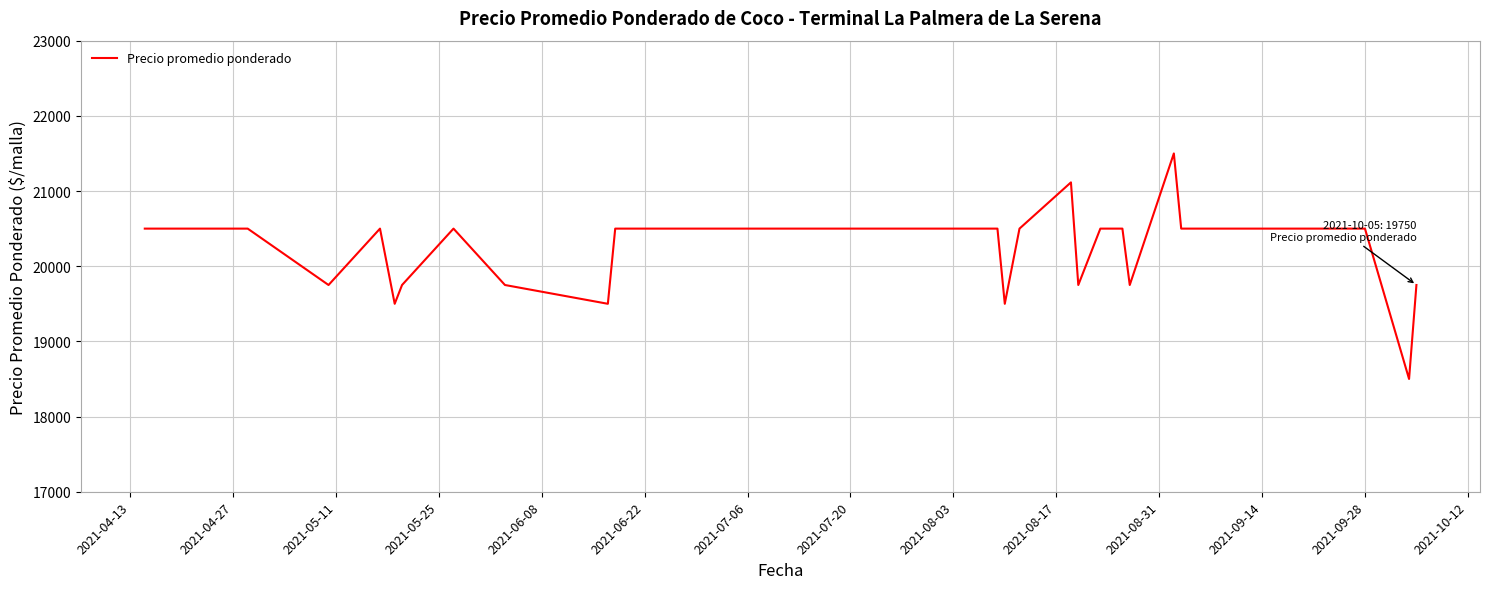

What is the difference between the maximum and minimum values?

3000